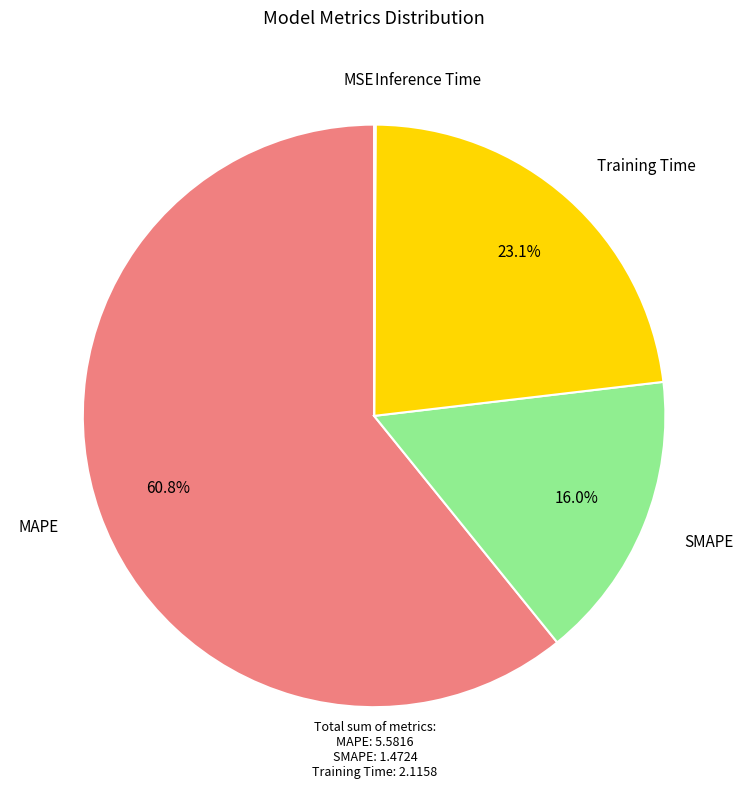

Does any single category account for the majority?

Yes